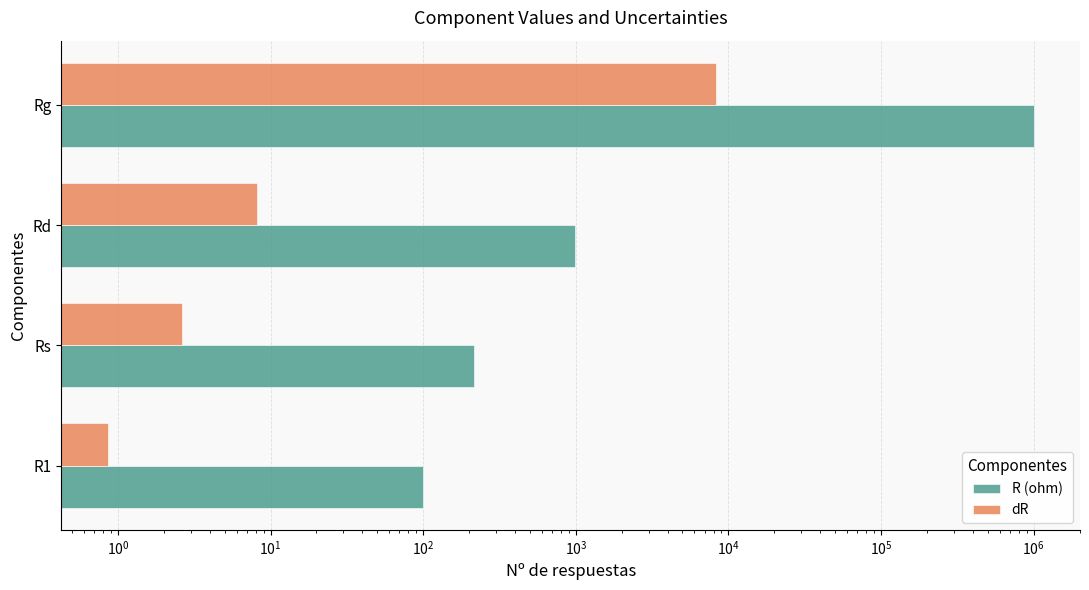

What is the sum of all dR values?

8273.5